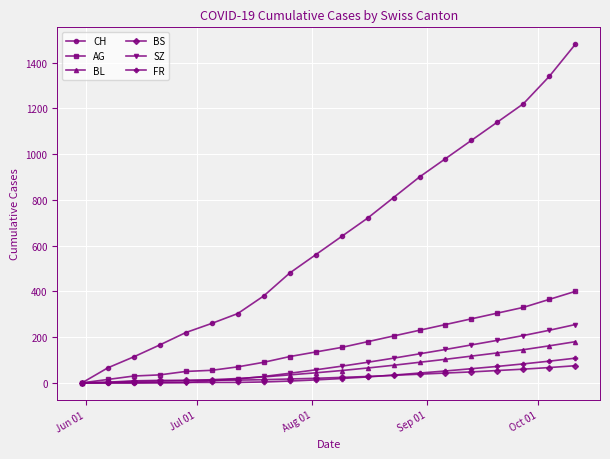

How many categories are shown in the chart?

20